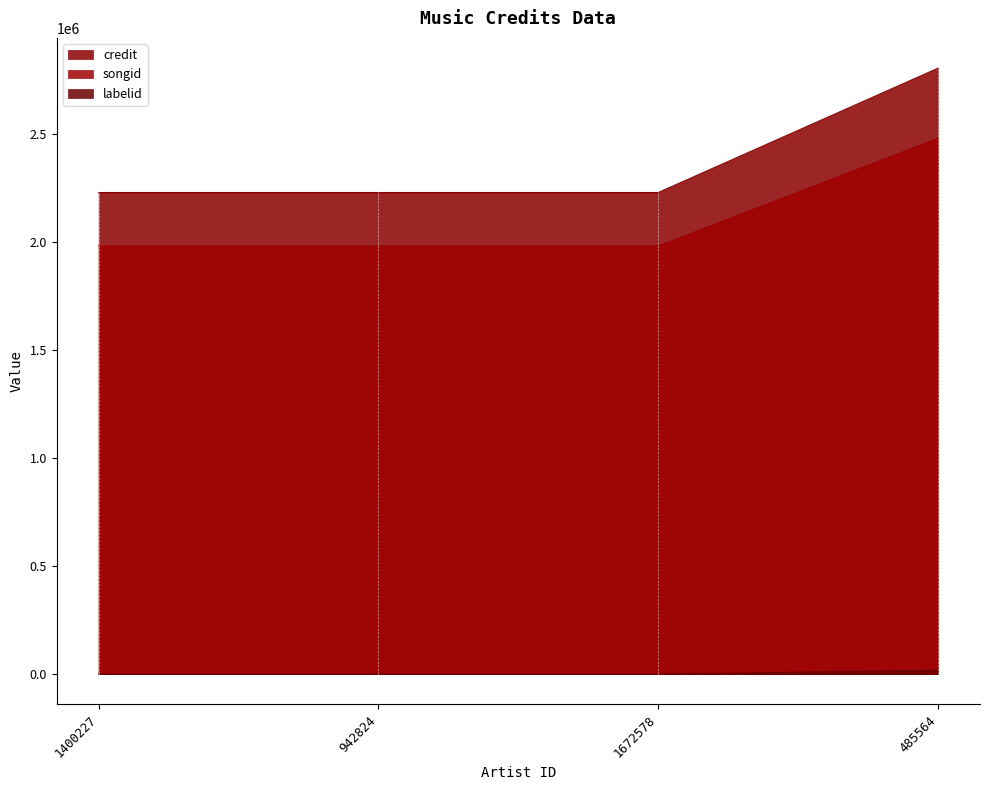

What is the label of the 3rd point from the right?

942824